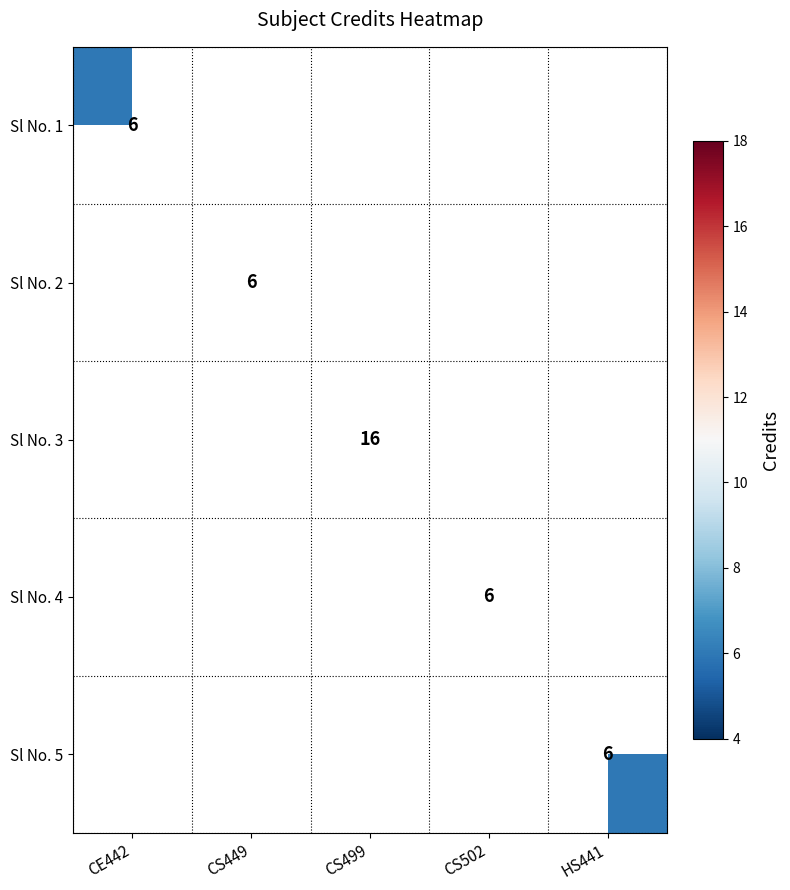

What is the smallest value displayed?

6.0